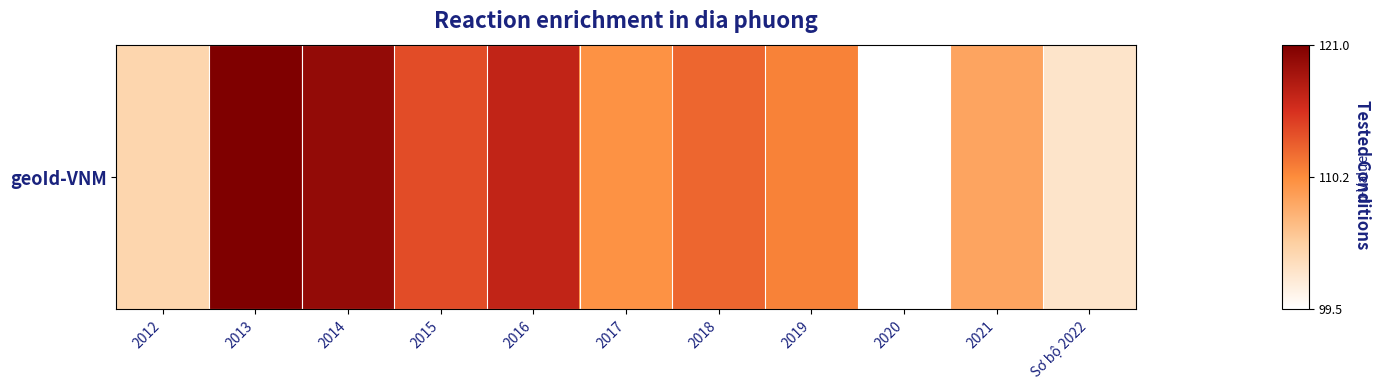

True or false: the data shows 112.5 at 2018.

True